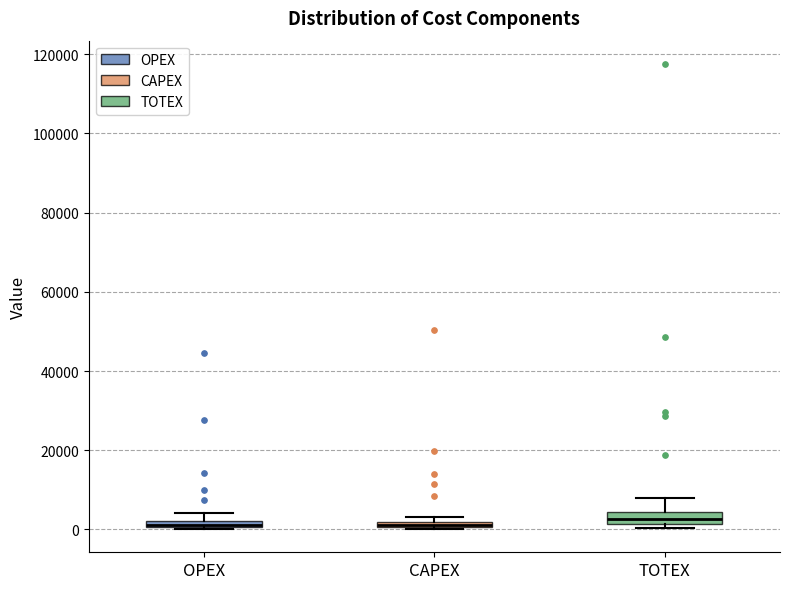

Where is the upper edge of the box for CAPEX on the y-axis? The values are not printed on the chart, so give them approximately, as read against the axis.

2000